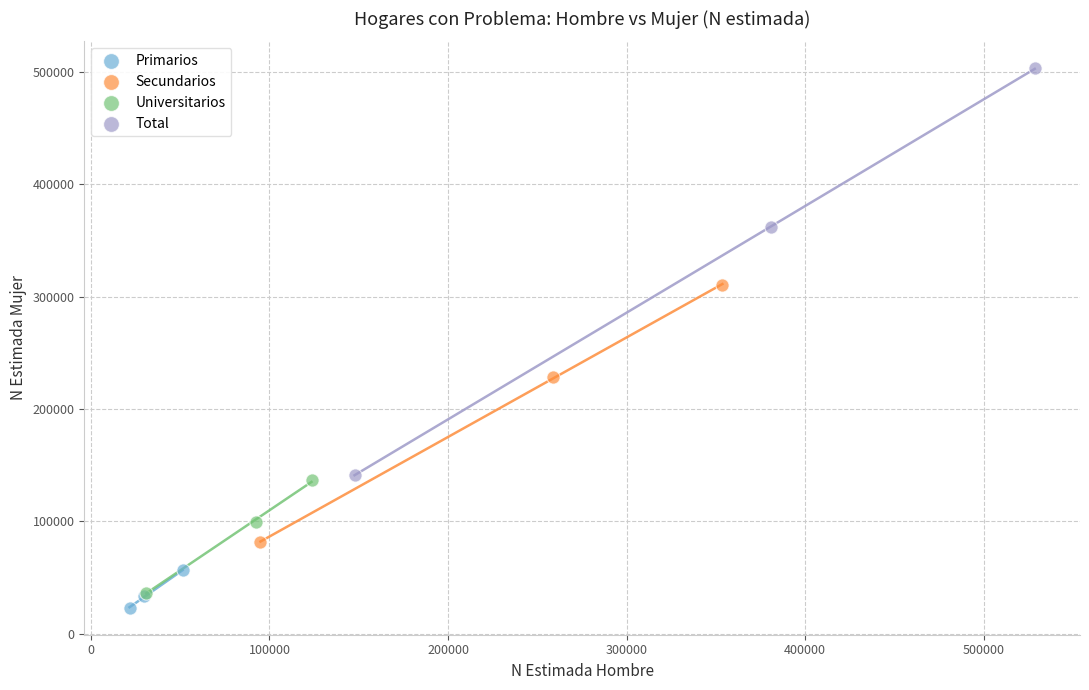

Which series has the widest spread of Y values?

Total